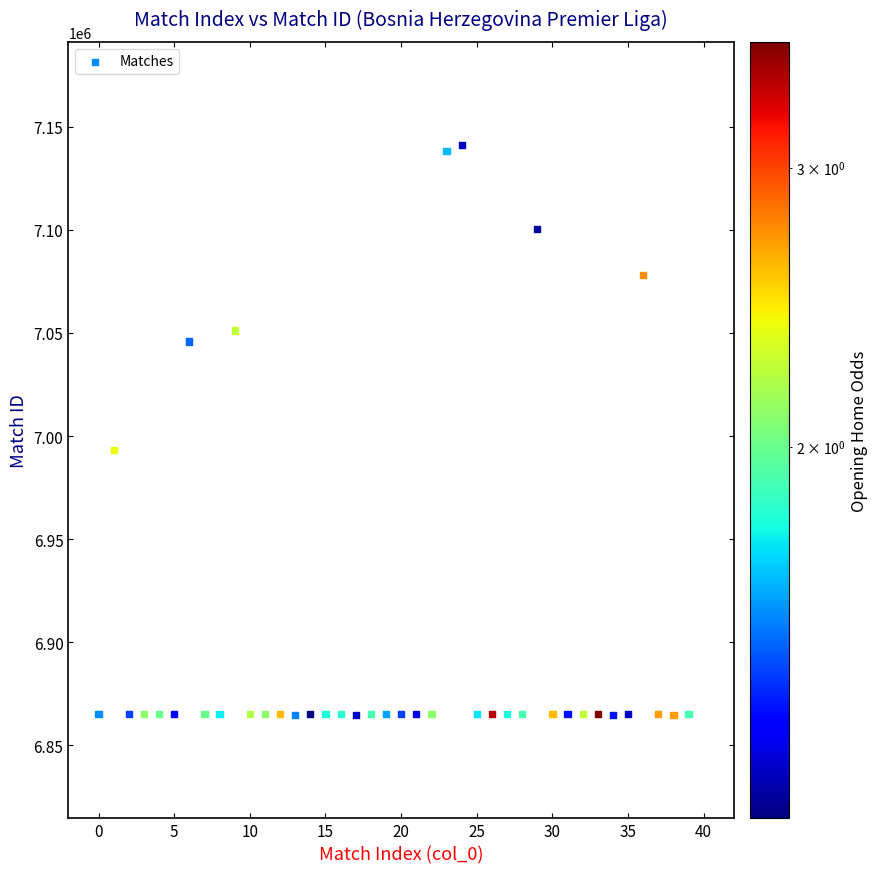

What Y value in the scatter plot is closest to 7002934?

6993416